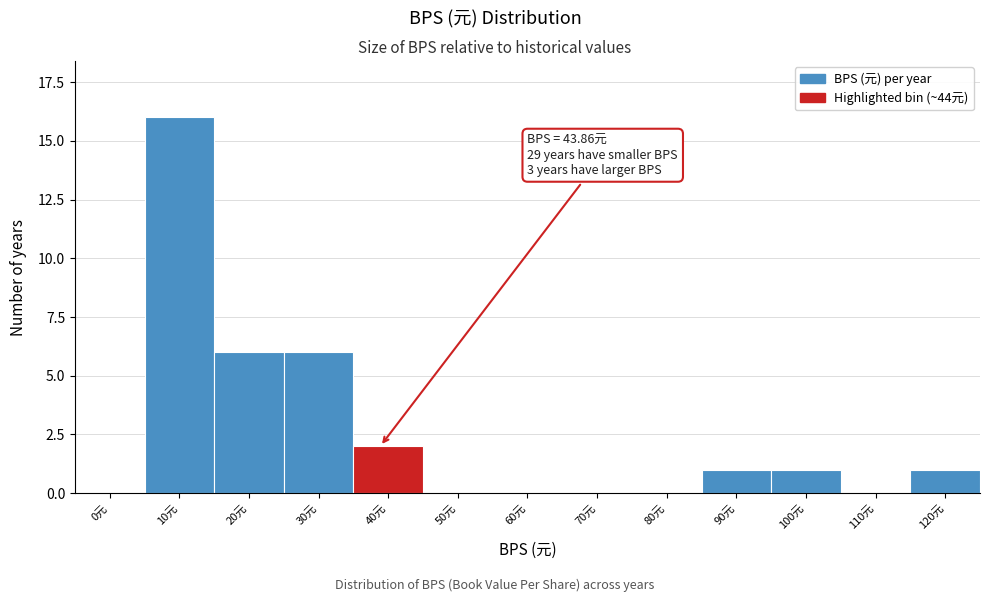

Reading left to right, what are all the values shown in this chart?

0元=0	10元=16	20元=6	30元=6	40元=2	50元=0	60元=0	70元=0	80元=0	90元=1	100元=1	110元=0	120元=1